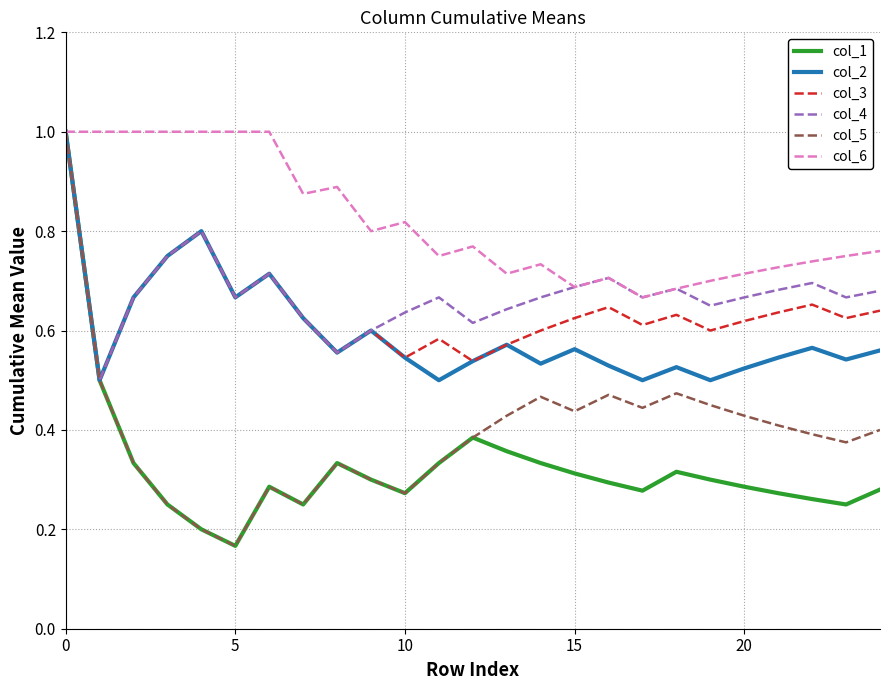

What is the greatest value displayed?

1.0